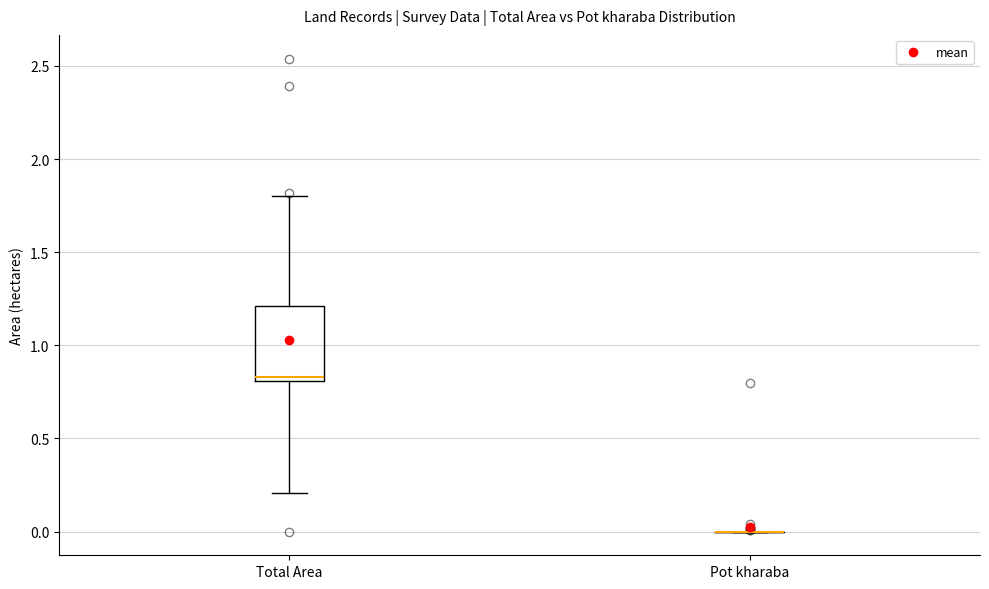

Reading left to right, transcribe this box plot: for each box, give where its median line is, the range the box spans, and where its two whiskers end, as read against the y-axis. The values are not printed on the chart, so give them approximately, as read against the axis.

Total Area: median 0.85, box 0.80 to 1.20, whiskers 0.20 to 1.80
Pot kharaba: box collapsed to a line at 0.00, whiskers 0.00 to 0.00